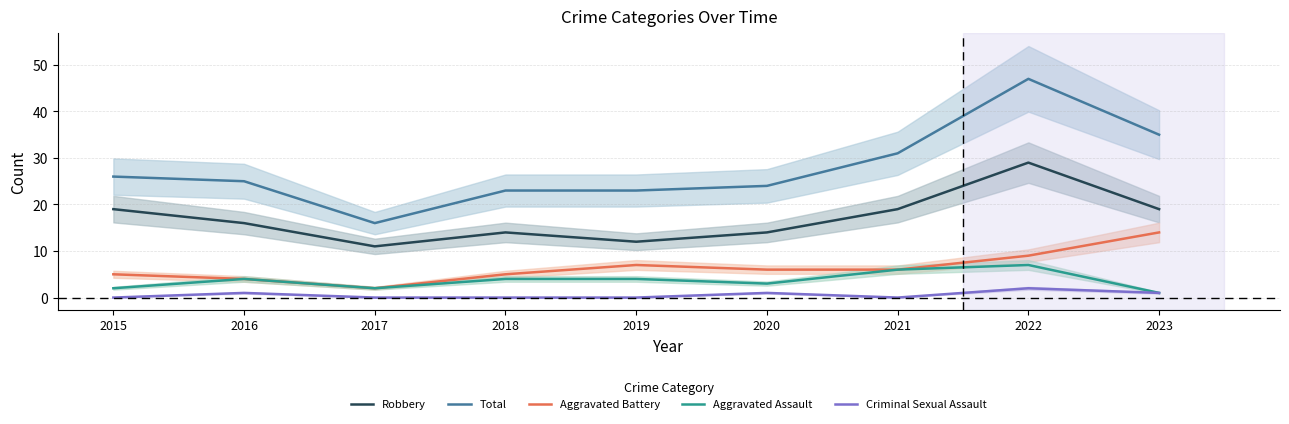

True or false: Aggravated Battery and Robbery cross at least once.

False